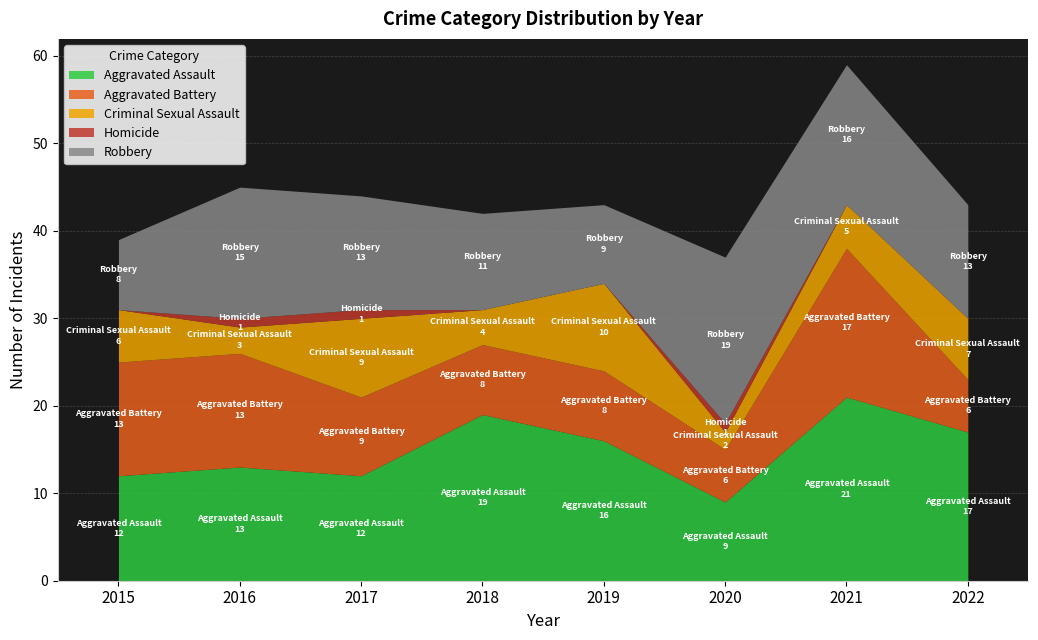

Reading left to right, transcribe all the data shown in this chart.

Aggravated Assault: 2015=12	2016=13	2017=12	2018=19	2019=16	2020=9	2021=21	2022=17
Aggravated Battery: 2015=13	2016=13	2017=9	2018=8	2019=8	2020=6	2021=17	2022=6
Criminal Sexual Assault: 2015=6	2016=3	2017=9	2018=4	2019=10	2020=2	2021=5	2022=7
Homicide: 2015=0	2016=1	2017=1	2018=0	2019=0	2020=1	2021=0	2022=0
Robbery: 2015=8	2016=15	2017=13	2018=11	2019=9	2020=19	2021=16	2022=13